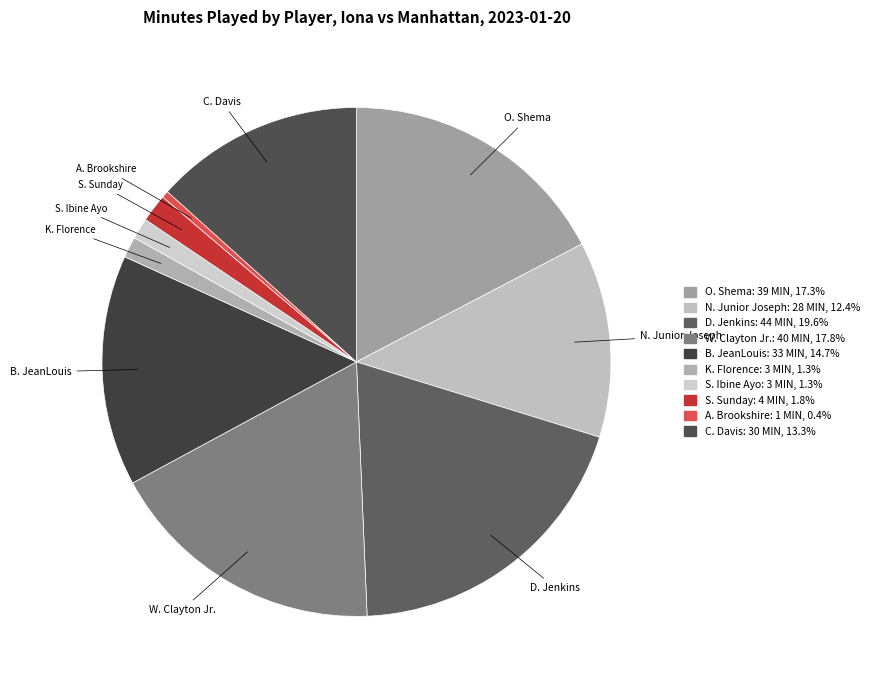

Approximately how many times larger is the value at K. Florence compared to A. Brookshire?

3.0